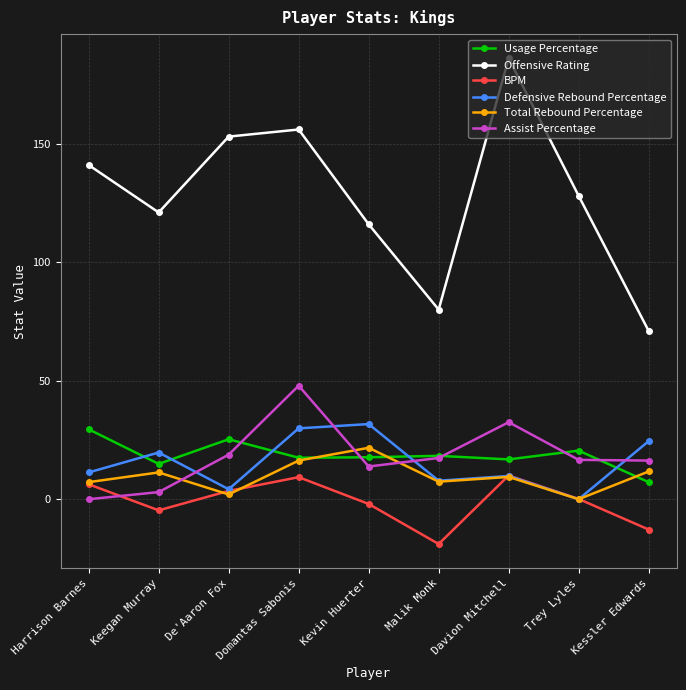

Count the number of data series in this chart.

6